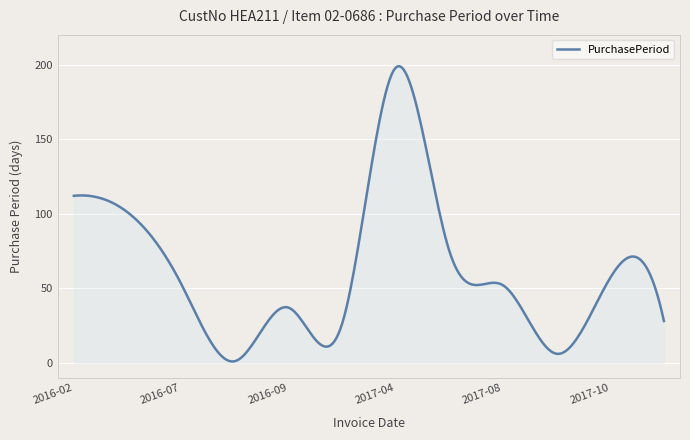

What is the difference between the maximum and minimum values?

198.2